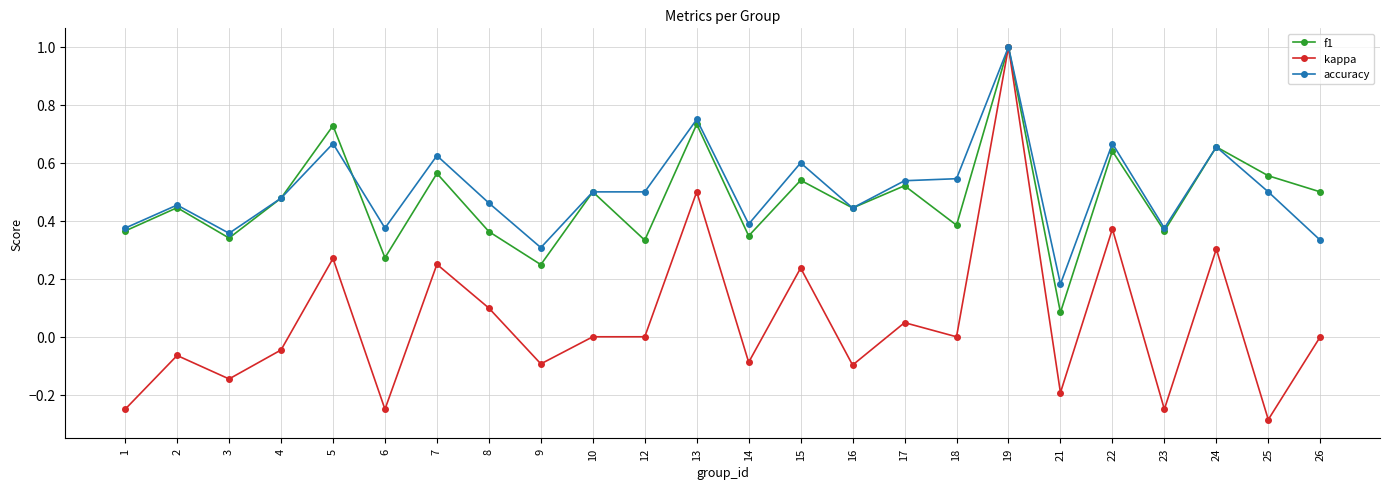

What is the difference between the maximum and minimum values in the kappa series?

1.3